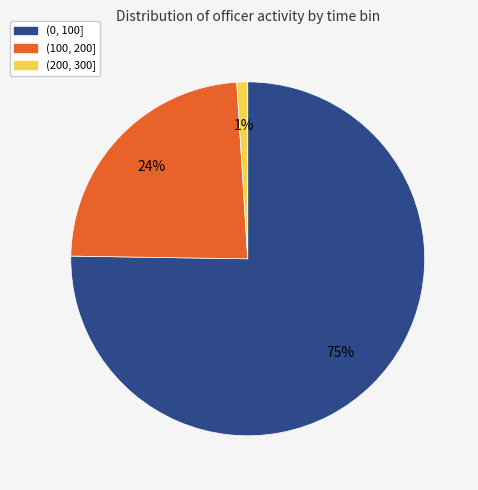

To the nearest percent, what is the average slice percentage?

33%